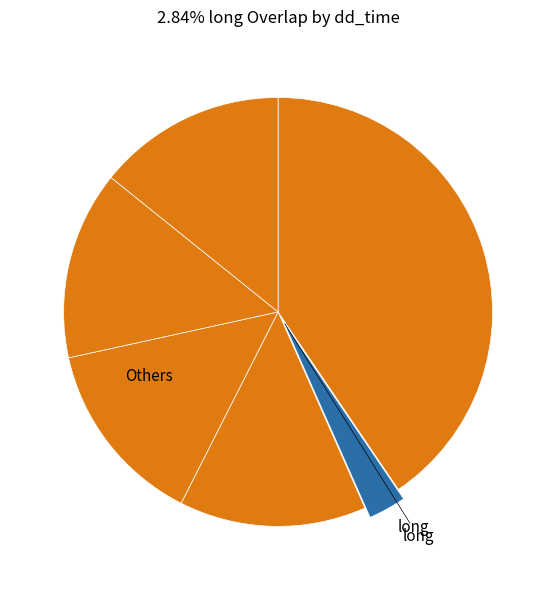

How many segments does this pie chart have?

6